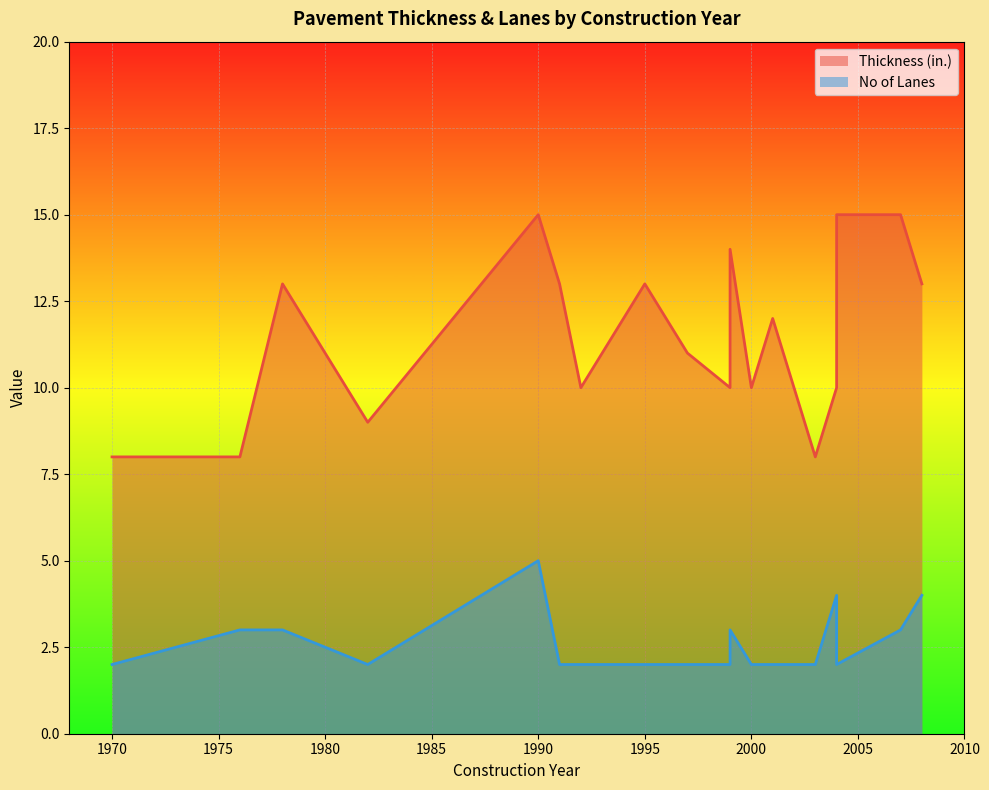

How many lines are shown in the chart?

2